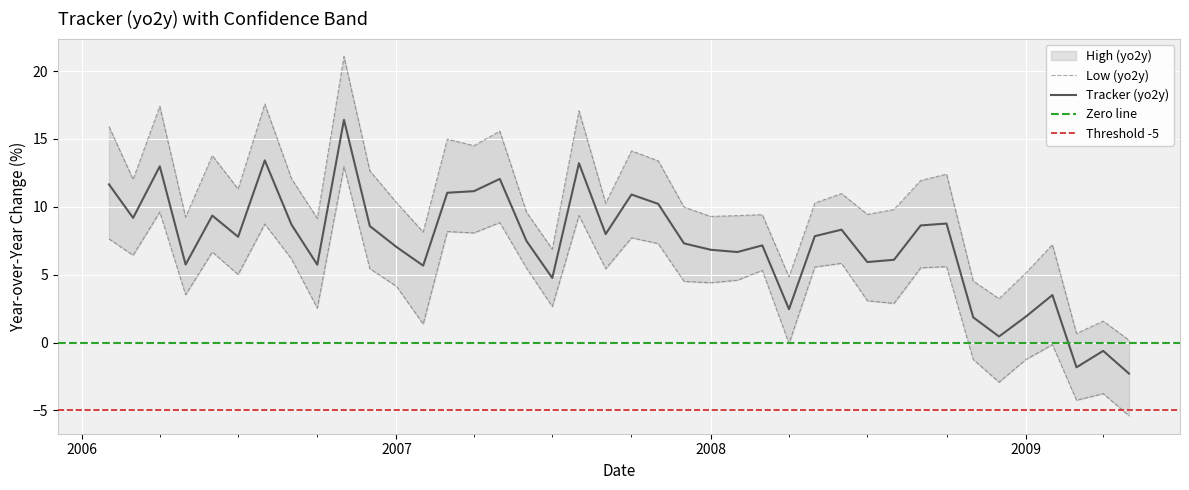

How many values in the High (yo2y) series exceed 10?

21